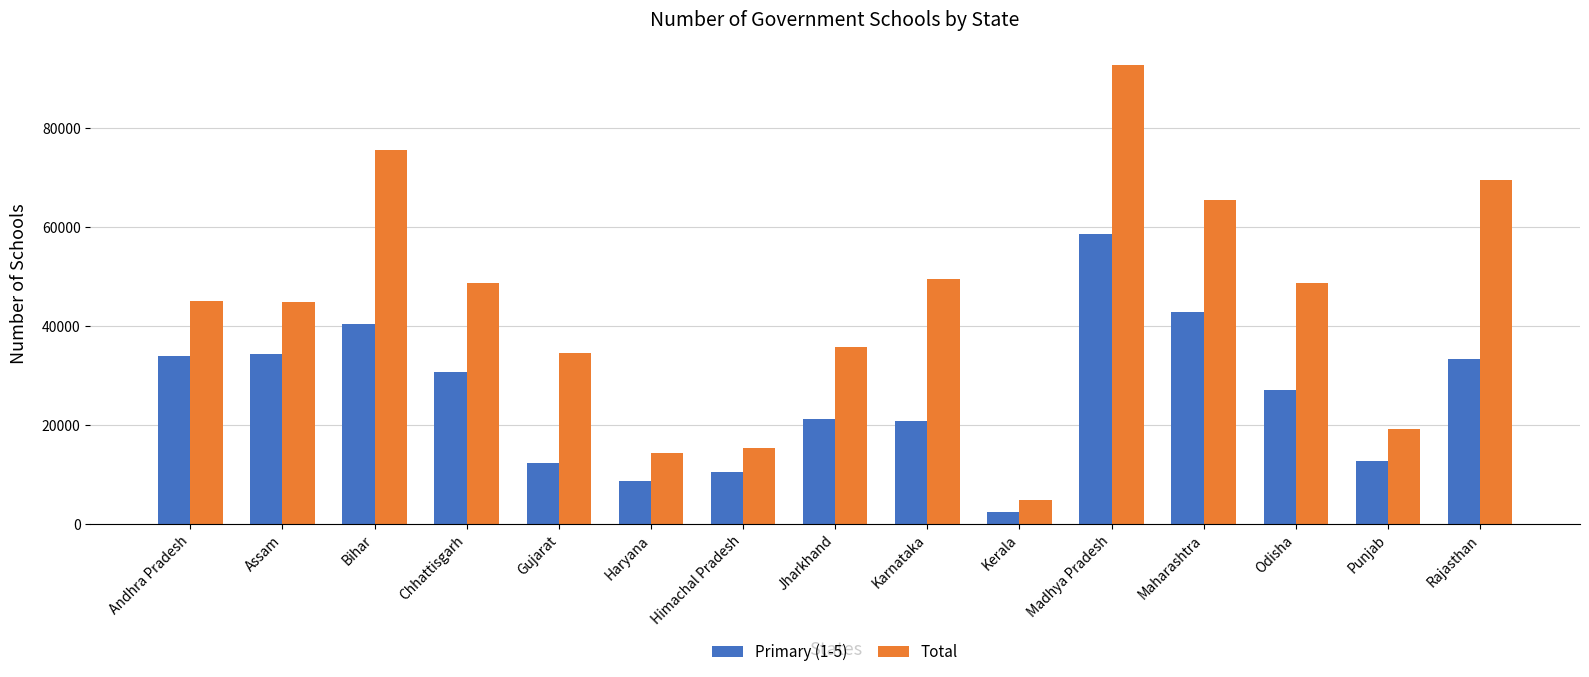

What value does the Total series have at Haryana?

14443